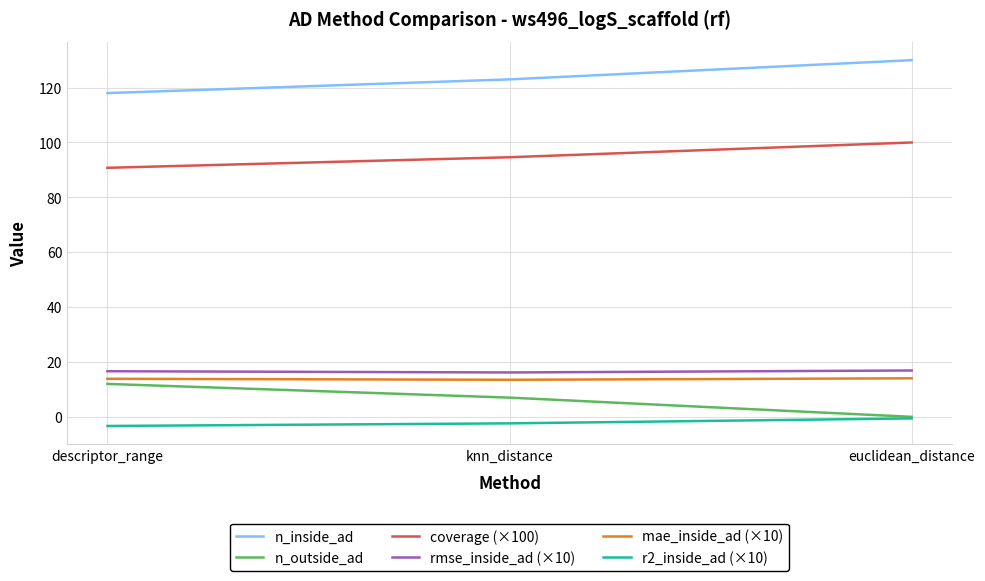

Which series has the largest total across all categories?

n_inside_ad